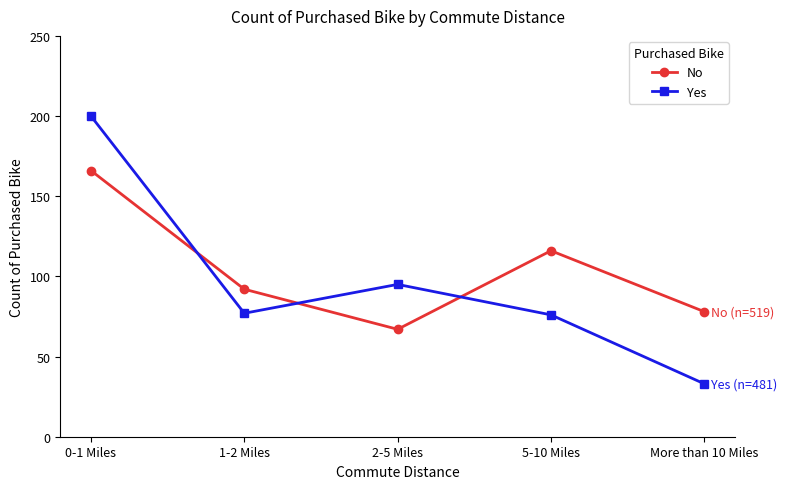

Which series changed the most between 5-10 Miles and More than 10 Miles?

Yes